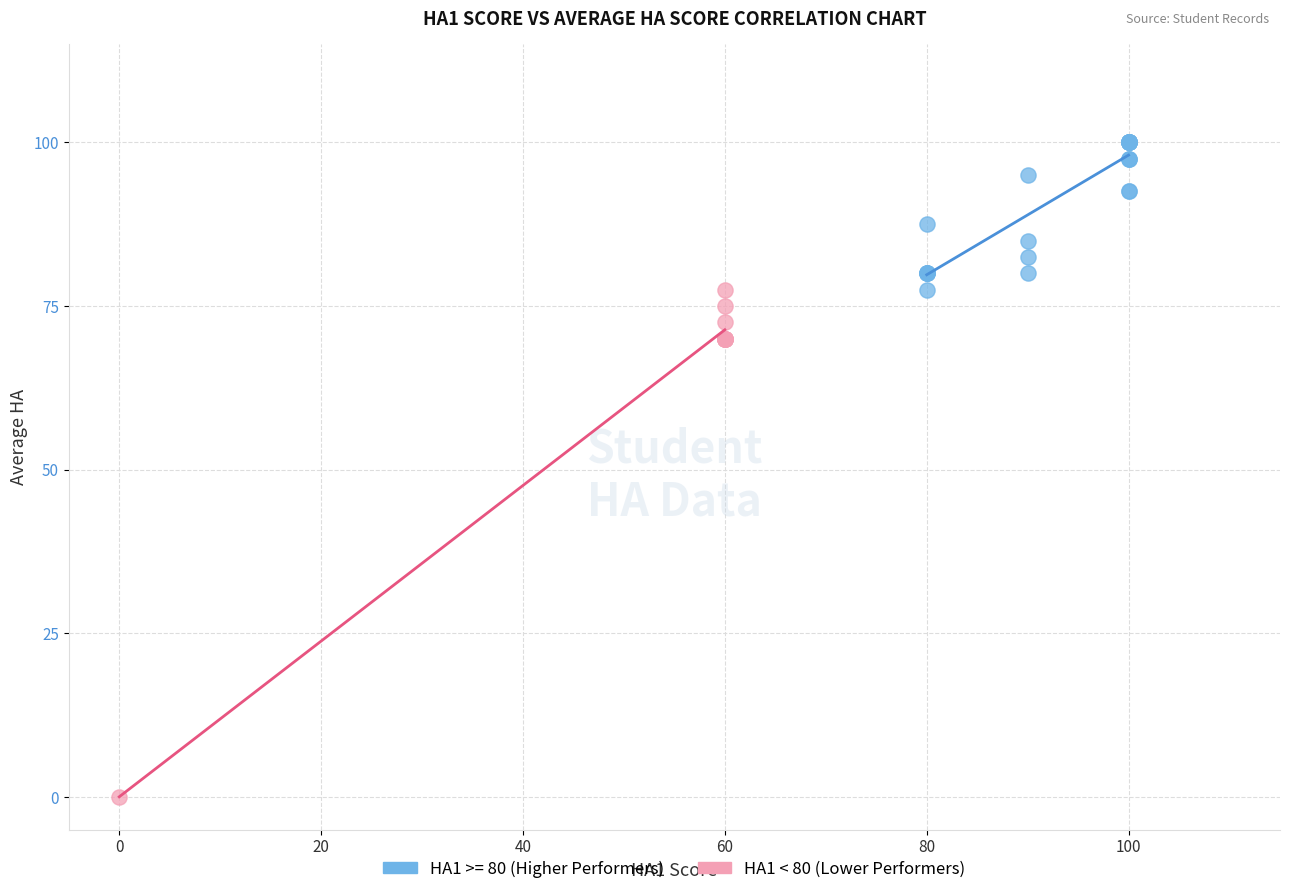

Which series contains the highest Y value?

HA1 >= 80 (Higher Performers)